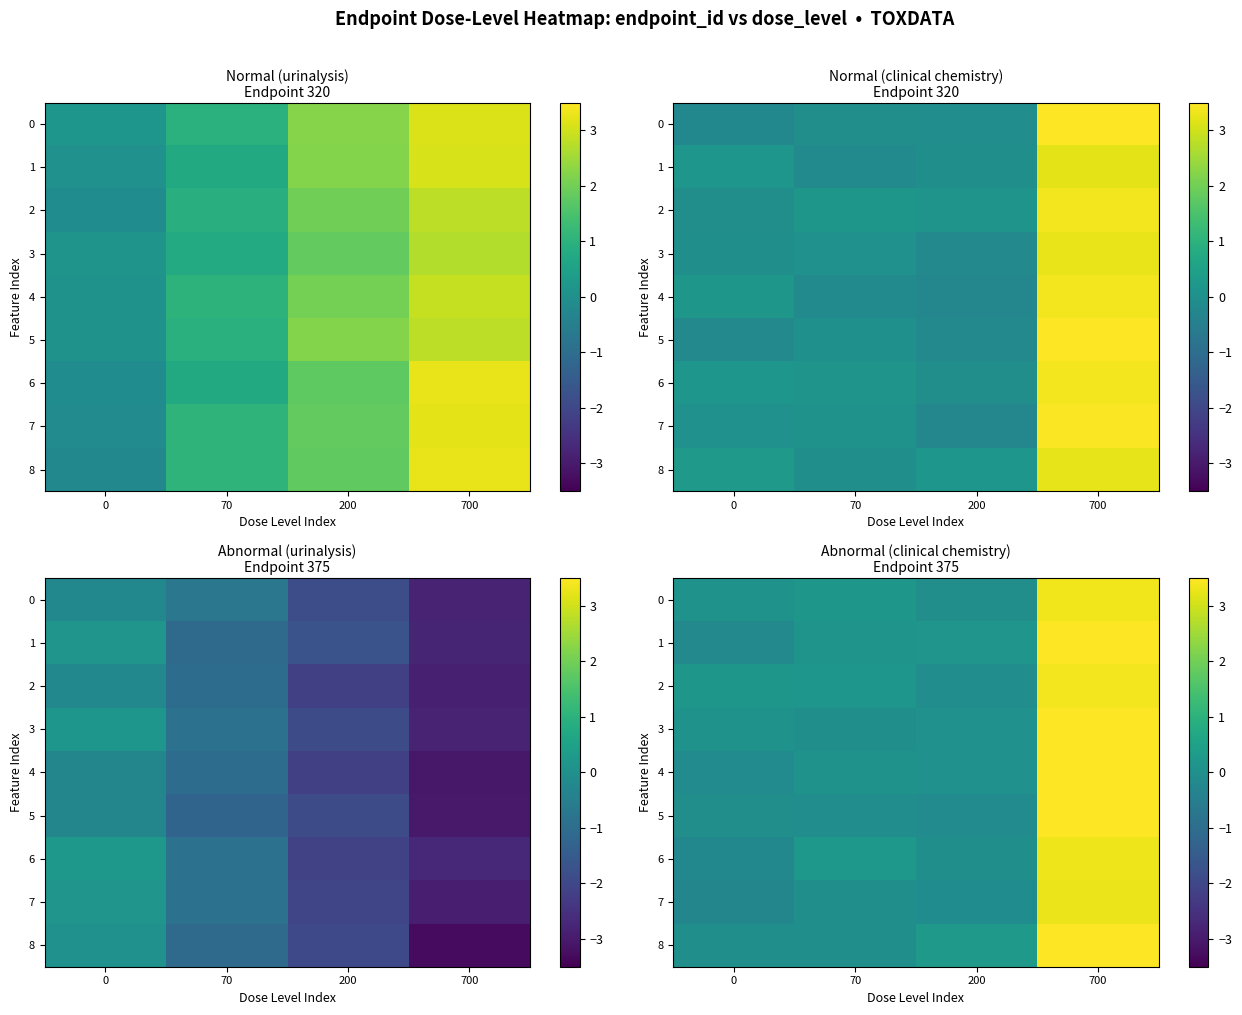

How many values in 3 are below zero?

1